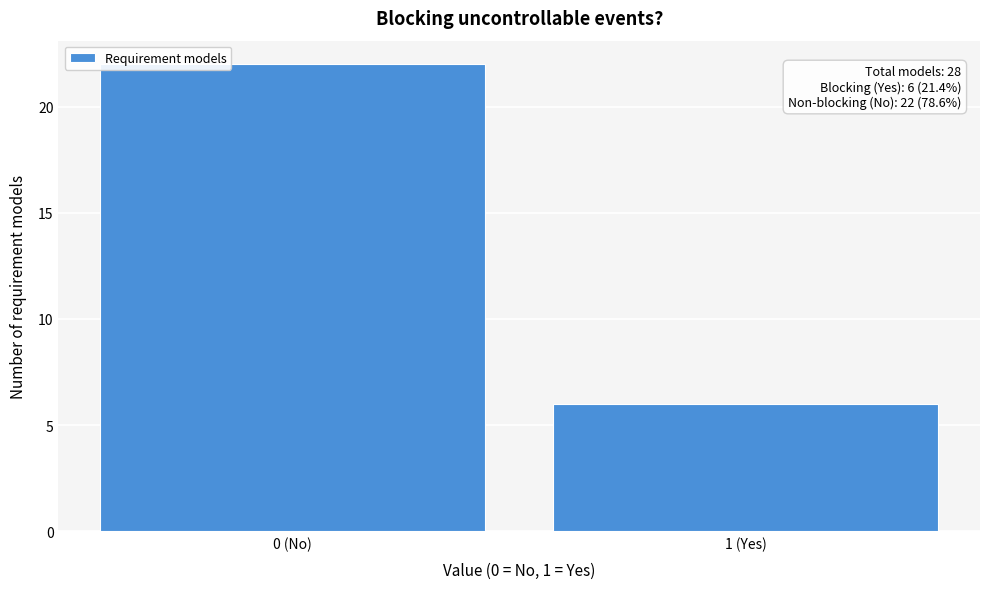

Reading left to right, list all the values displayed in this chart.

0 (No)=22	1 (Yes)=6